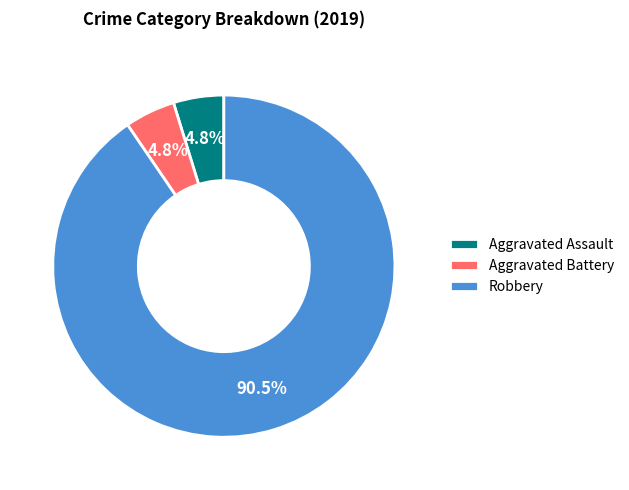

Does Robbery represent more than half of the total?

Yes